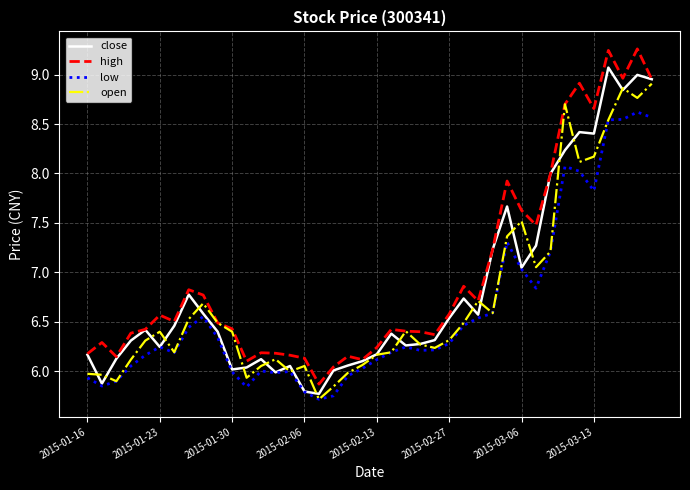

True or false: low and high cross at least once.

False